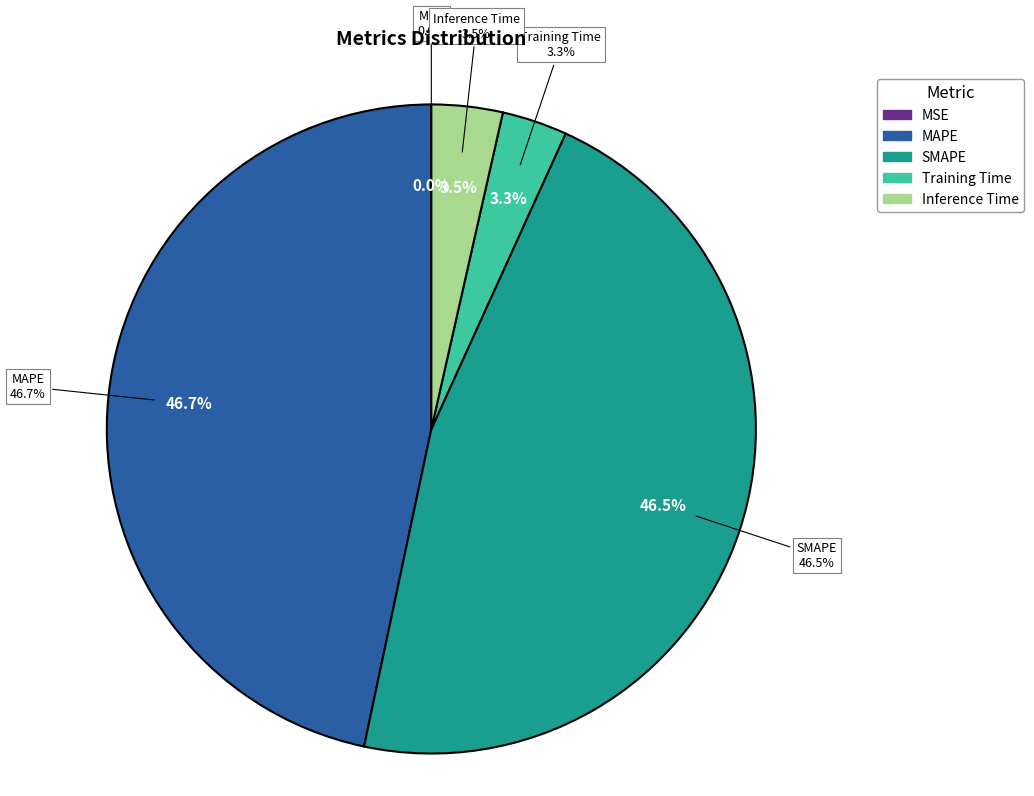

What is the largest slice in the pie chart?

MAPE